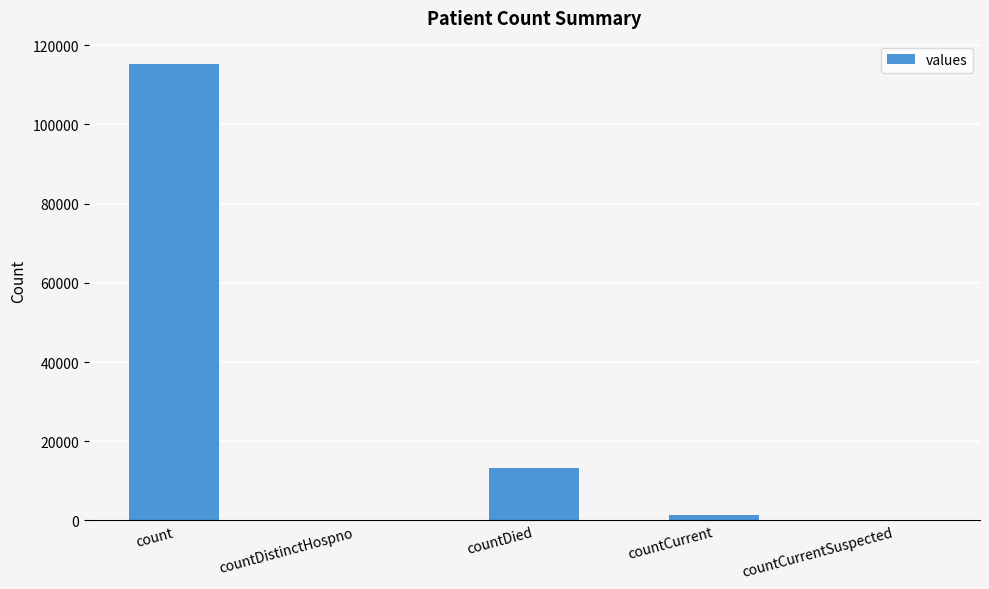

Reading right to left, list all the values displayed in this chart.

countCurrentSuspected=0	countCurrent=1383	countDied=13343	countDistinctHospno=0	count=115379